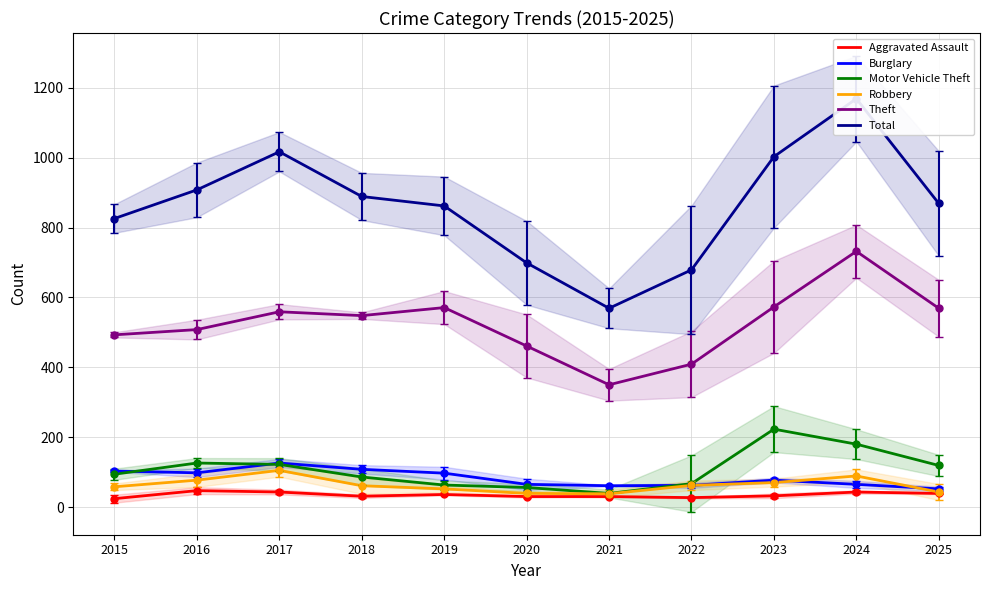

What is the value of the Total point at the 1st from the left?

826